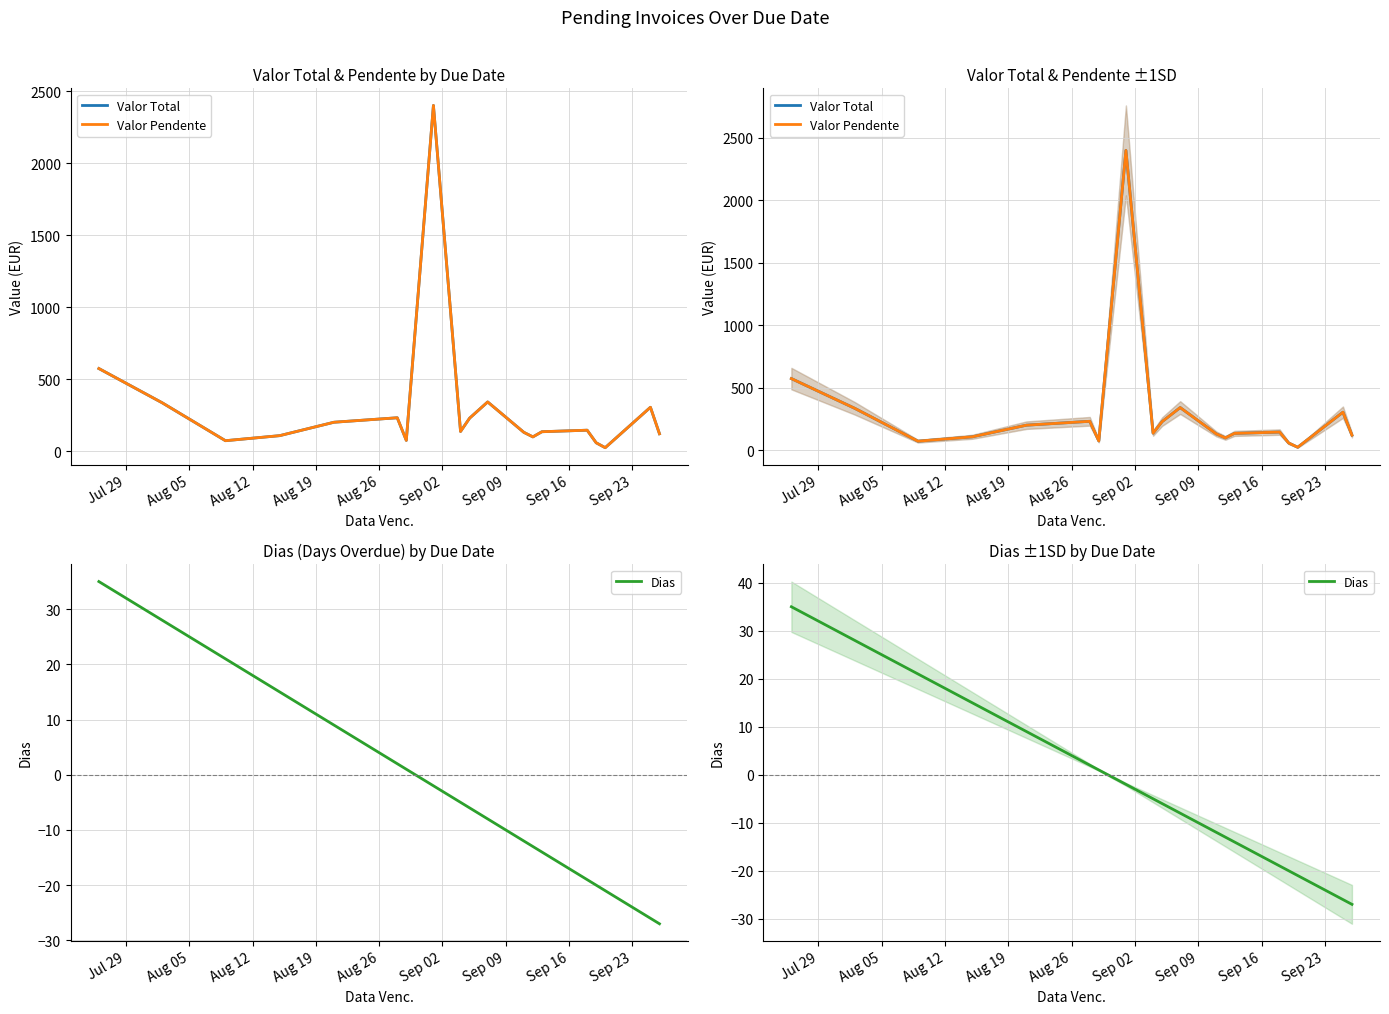

How many data points does each series have?

19